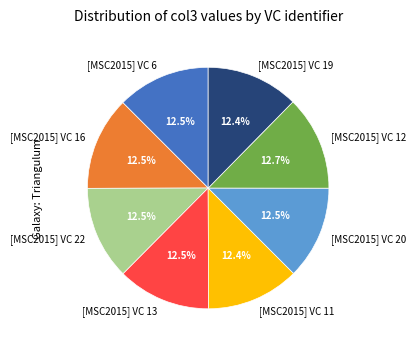

Is it true that [MSC2015] VC 19 is 1% of the pie?

False